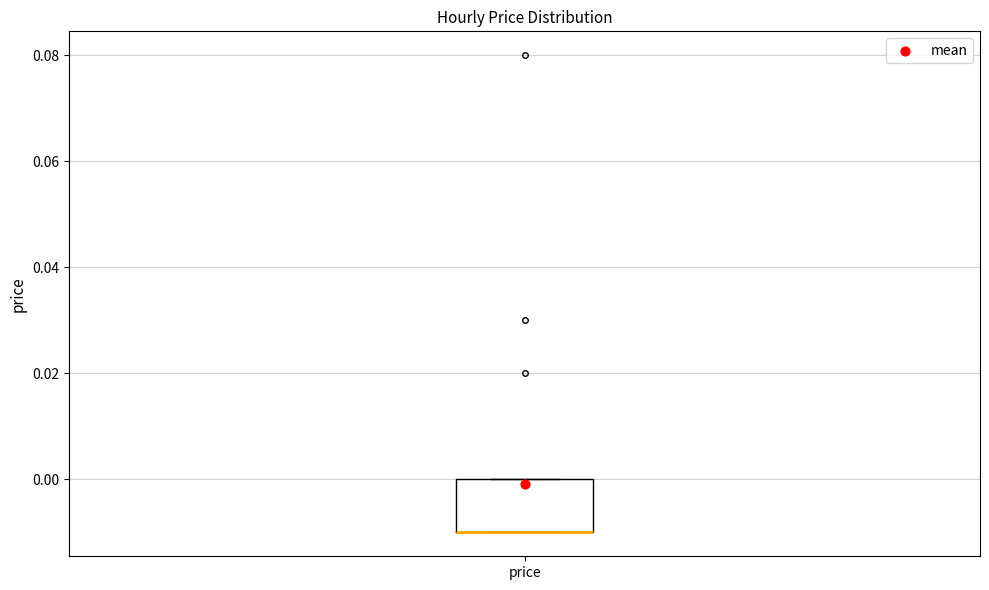

Transcribe this box plot: give where the median line is, the range the box spans, and where the two whiskers end, as read against the y-axis. The values are not printed on the chart, so give them approximately, as read against the axis.

median -0.01 (drawn on the box's lower edge), box -0.01 to 0.00, whiskers -0.01 to 0.00